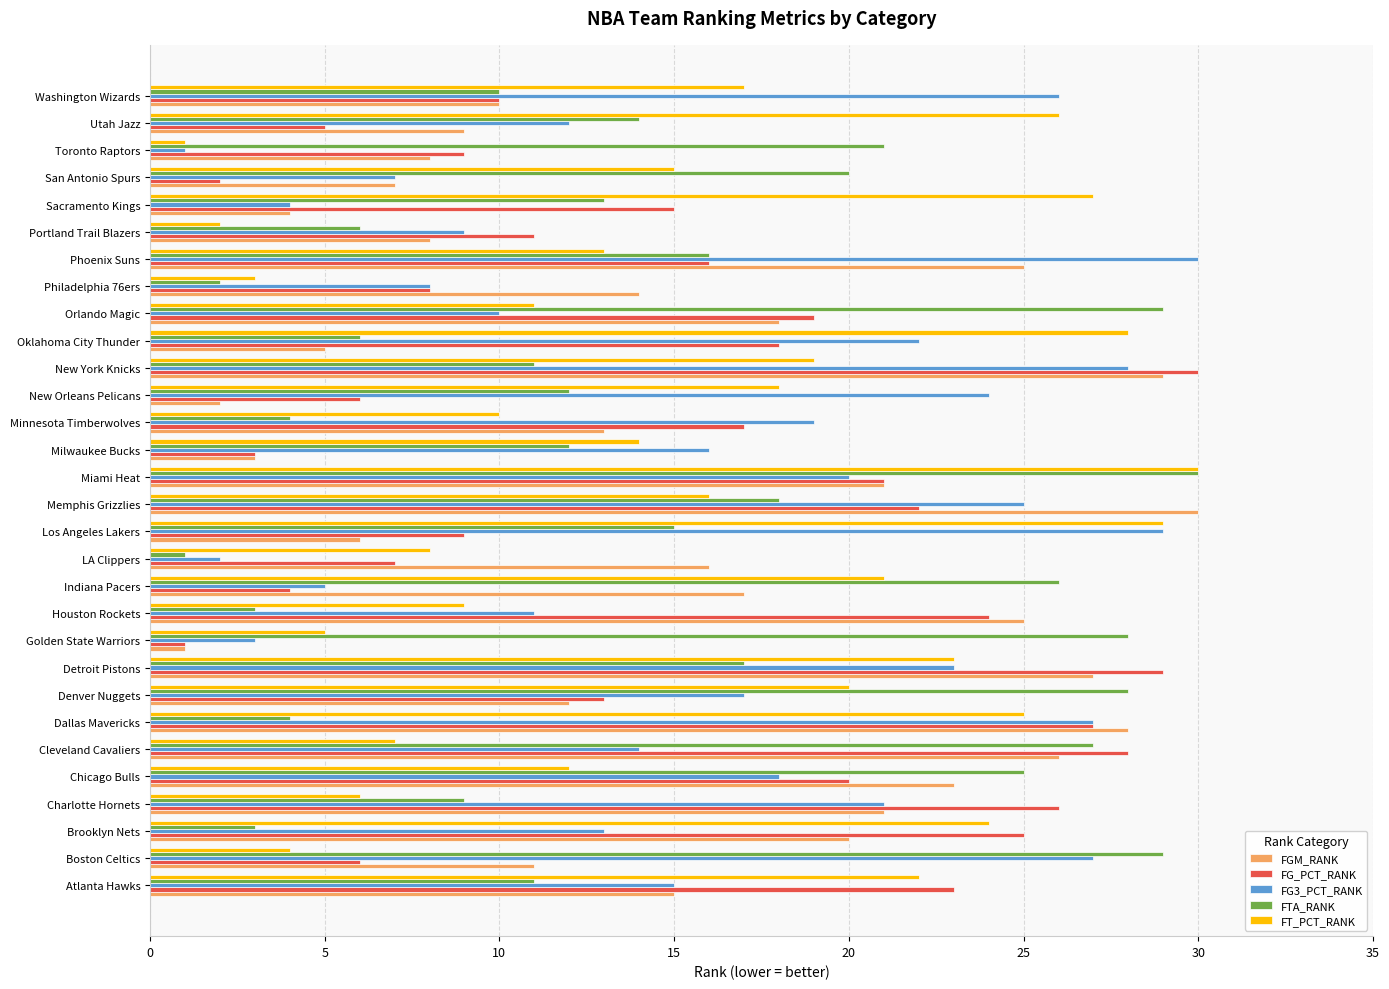

Between LA Clippers and Orlando Magic, which series saw the biggest shift?

FTA_RANK